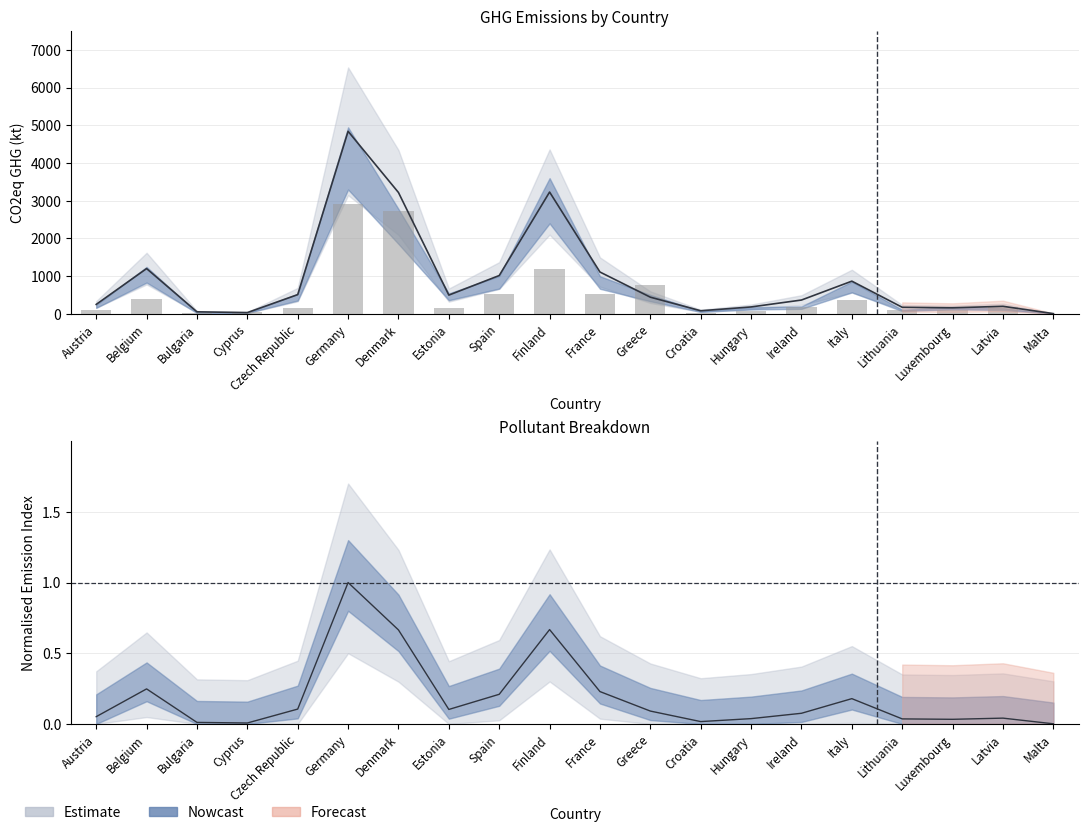

Which label corresponds to the largest value in the chart?

Germany